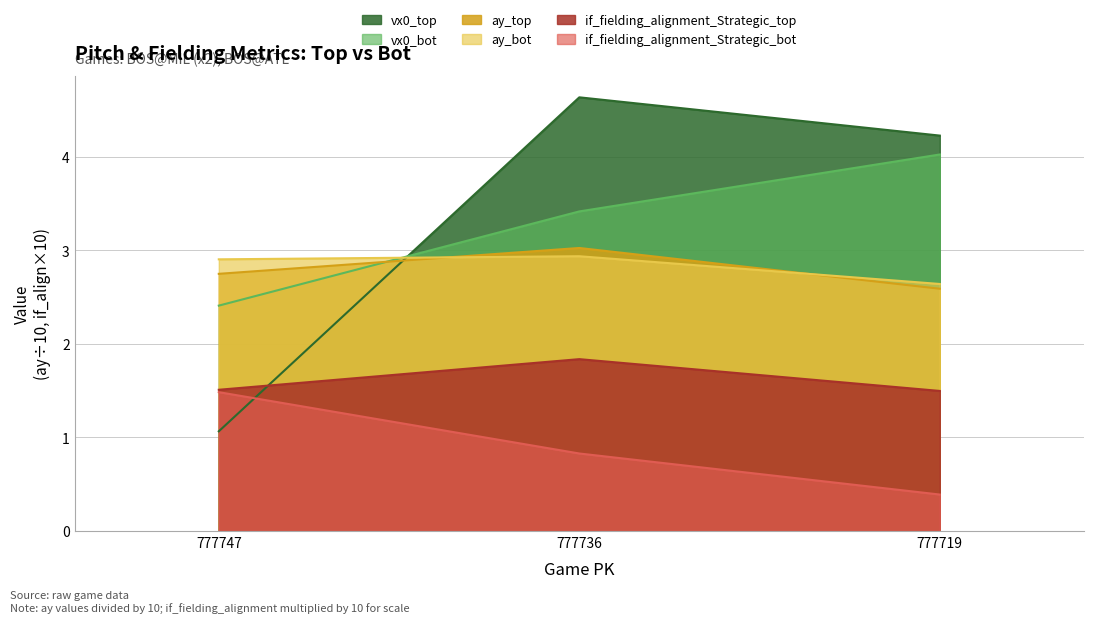

List the labels in order of vx0_bot value, largest first.

777719, 777736, 777747